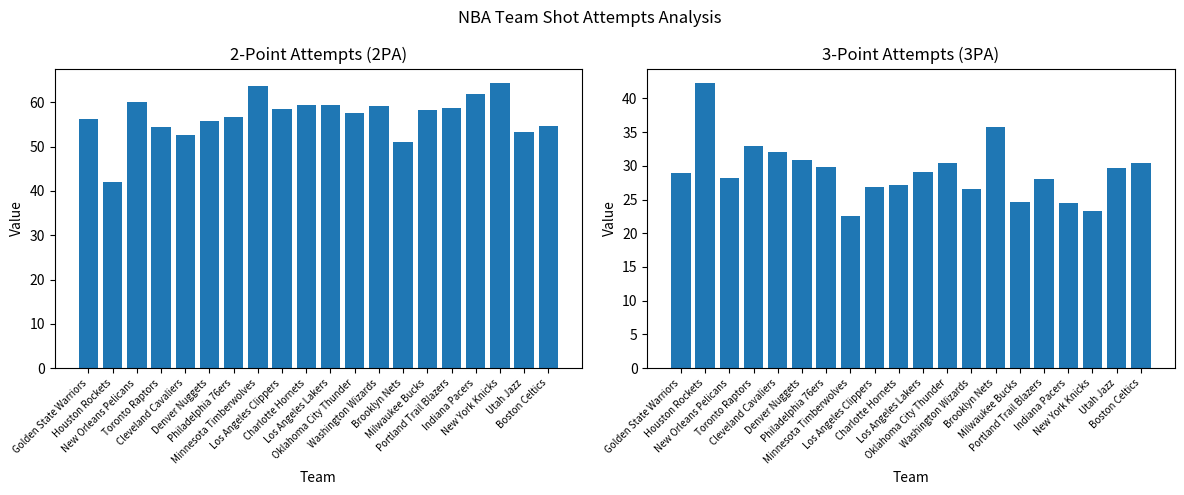

The value of 2PA at Los Angeles Clippers is 58.6. True or false?

True